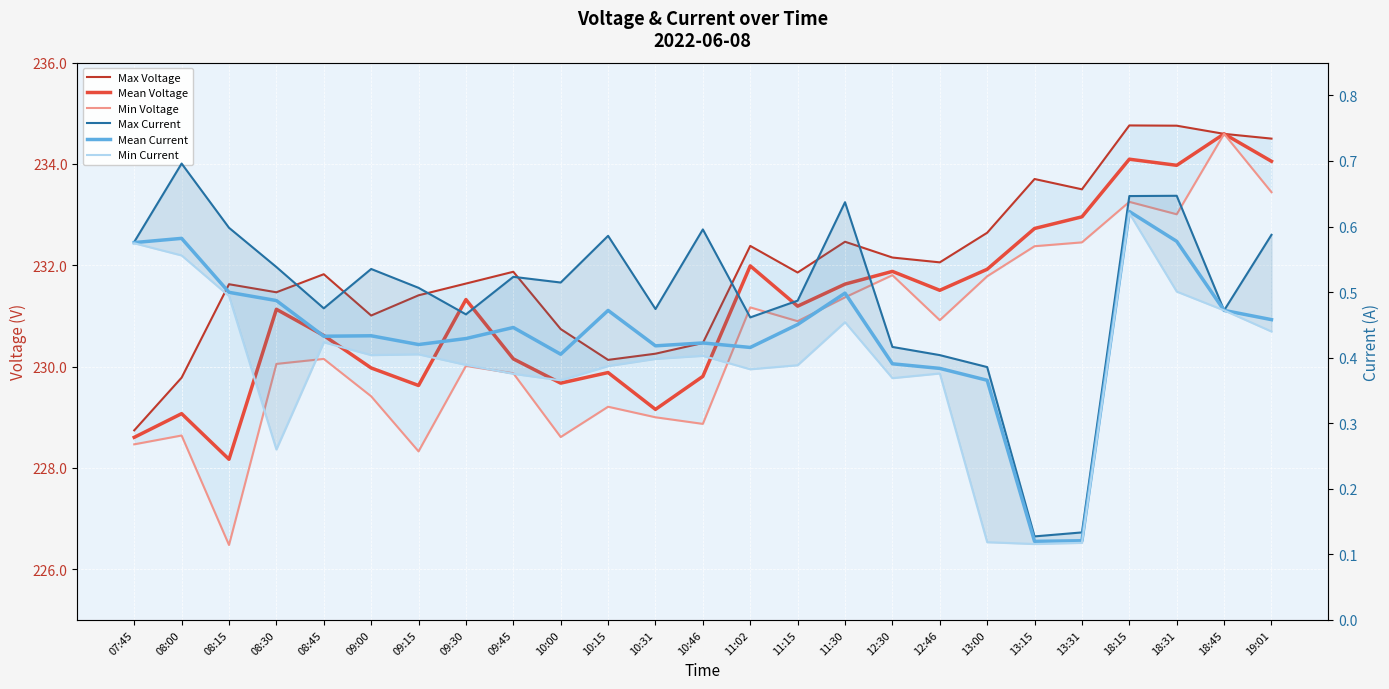

At how many categories does at least one series exceed 220?

25